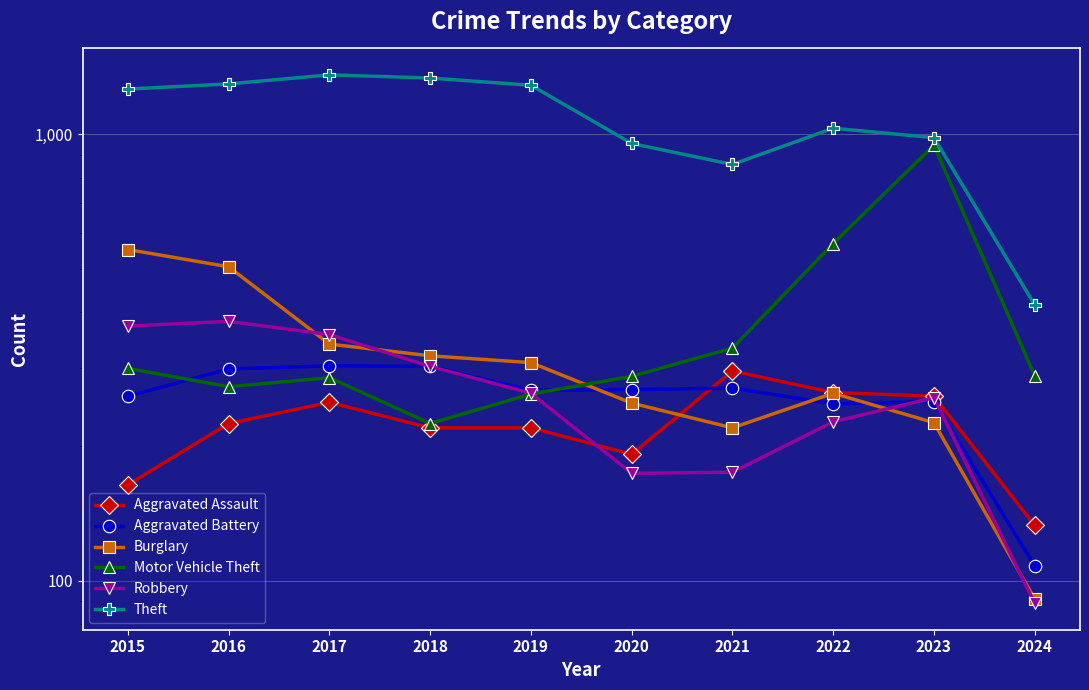

What is the sum of the Aggravated Battery values at 2020 and 2019?

535